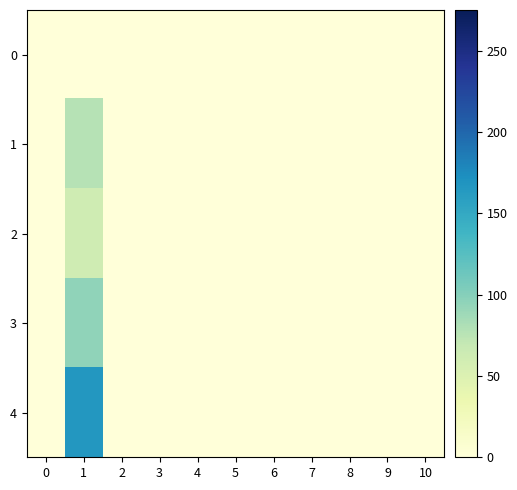

Reading right to left, list all the values displayed in this chart.

0: 10=0	9=0	8=0	7=0	6=0	5=0	4=0	3=0	2=0	1=0	0=0
1: 10=0	9=0	8=0	7=0	6=0	5=0	4=0	3=0	2=0	1=77	0=0
2: 10=0	9=0	8=0	7=0	6=0	5=0	4=0	3=0	2=0	1=62	0=0
3: 10=0	9=0	8=0	7=0	6=0	5=0	4=0	3=0	2=0	1=95	0=0
4: 10=0	9=0	8=0	7=0	6=0	5=0	4=0	3=0	2=0	1=166	0=0